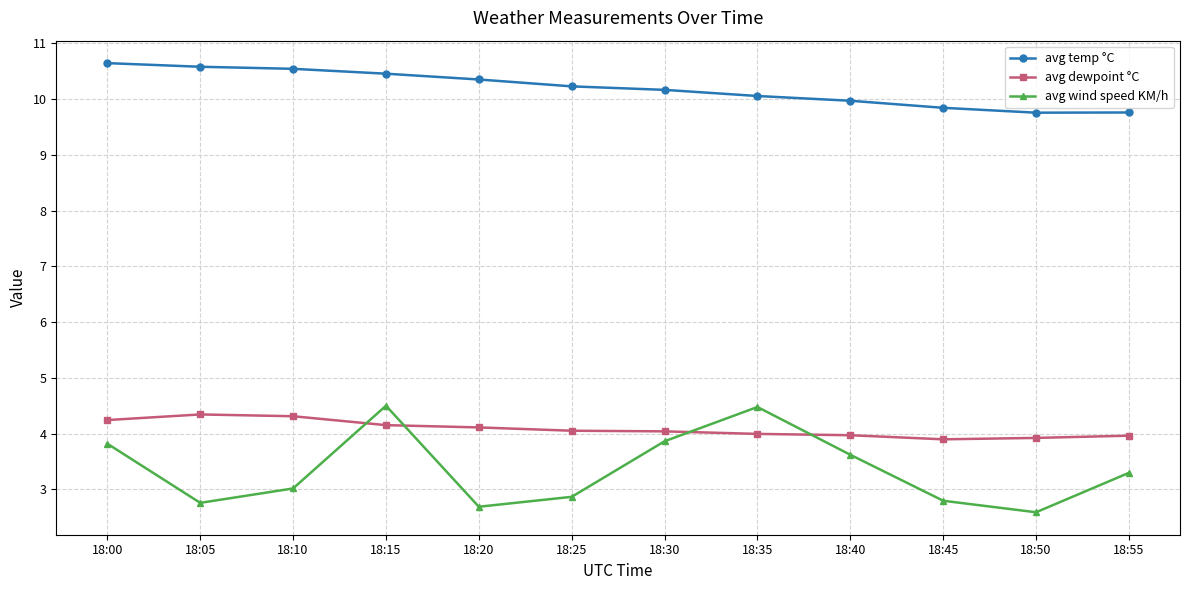

How many interior local peaks does the avg wind speed KM/h series have?

2